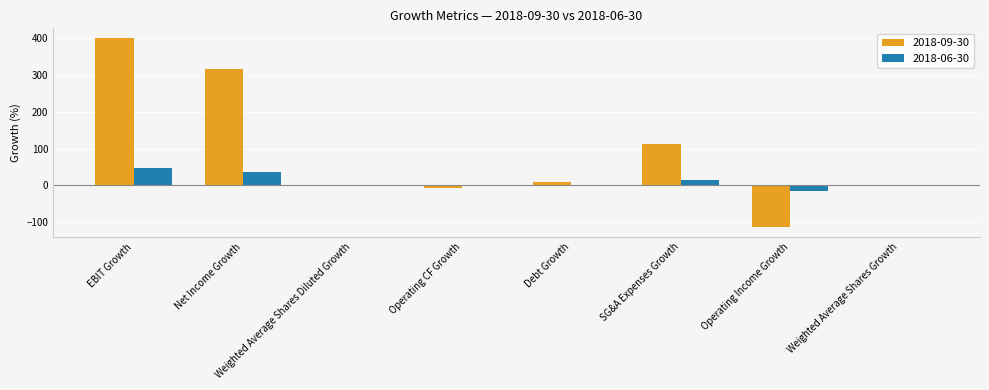

True or false: 2018-06-30 has a value of -25.8 at Debt Growth.

False